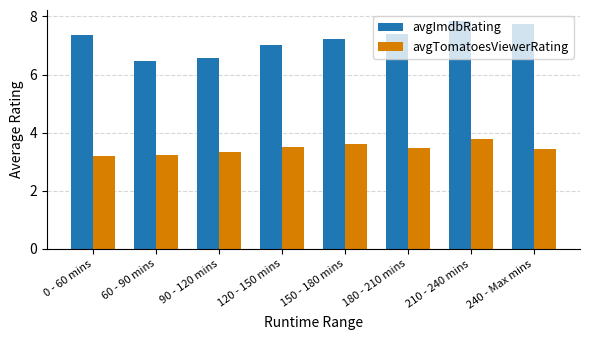

Rank the series at 0 - 60 mins from lowest to highest value.

avgTomatoesViewerRating, avgImdbRating